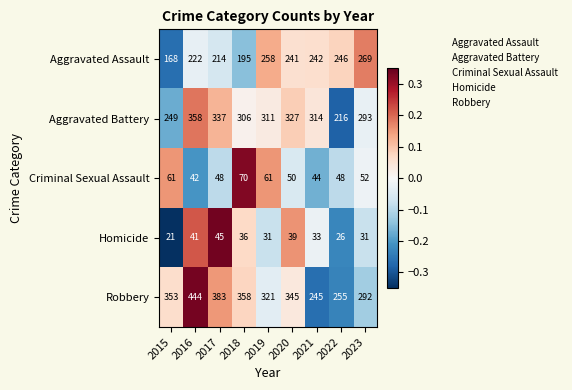

Which category has the highest value in the Aggravated Assault series?

2023